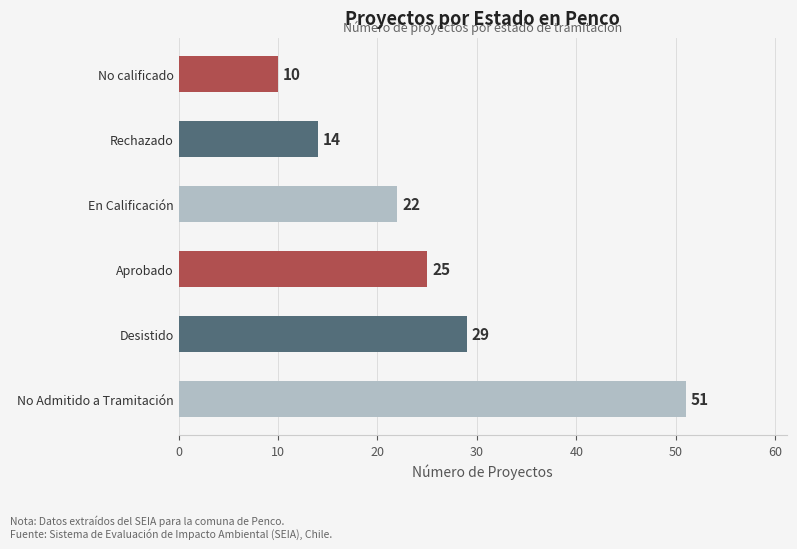

Reading bottom to top, what are all the values shown in this chart?

No Admitido a Tramitación=51	Desistido=29	Aprobado=25	En Calificación=22	Rechazado=14	No calificado=10